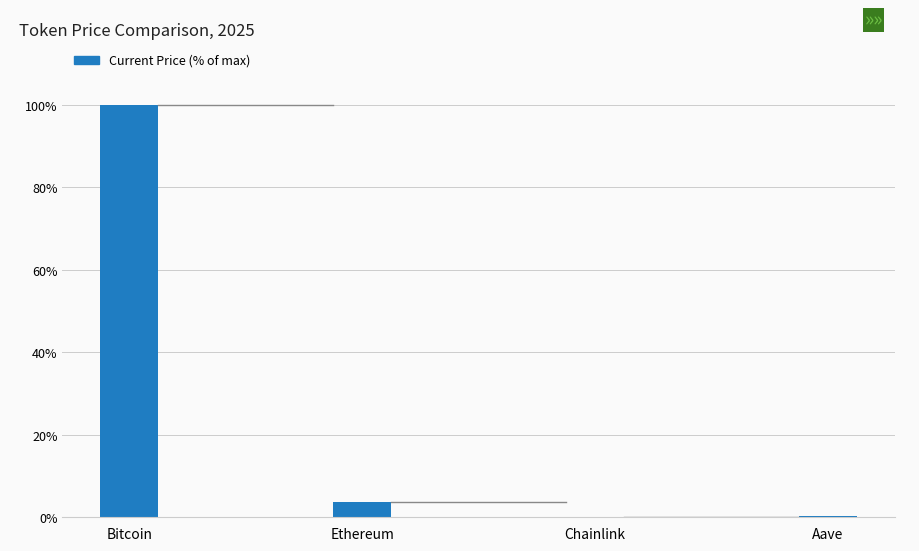

Count the number of categories in the chart.

4